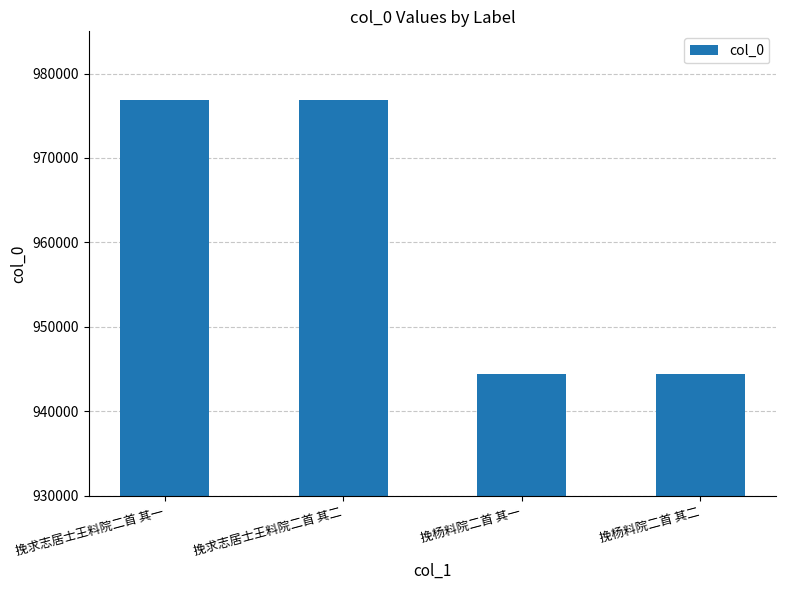

What is the smallest value displayed?

944431